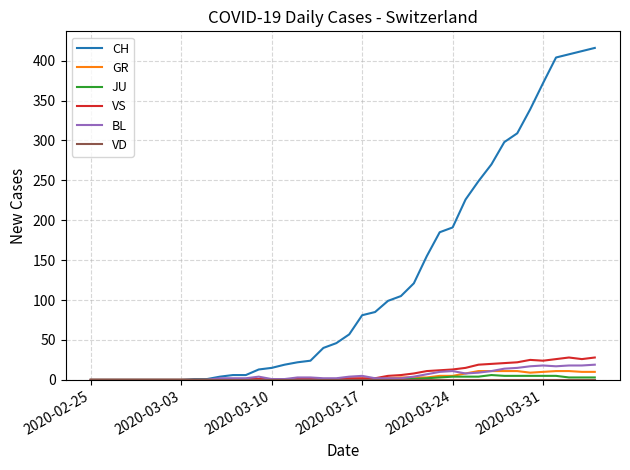

Which series has the largest range (max minus min)?

CH